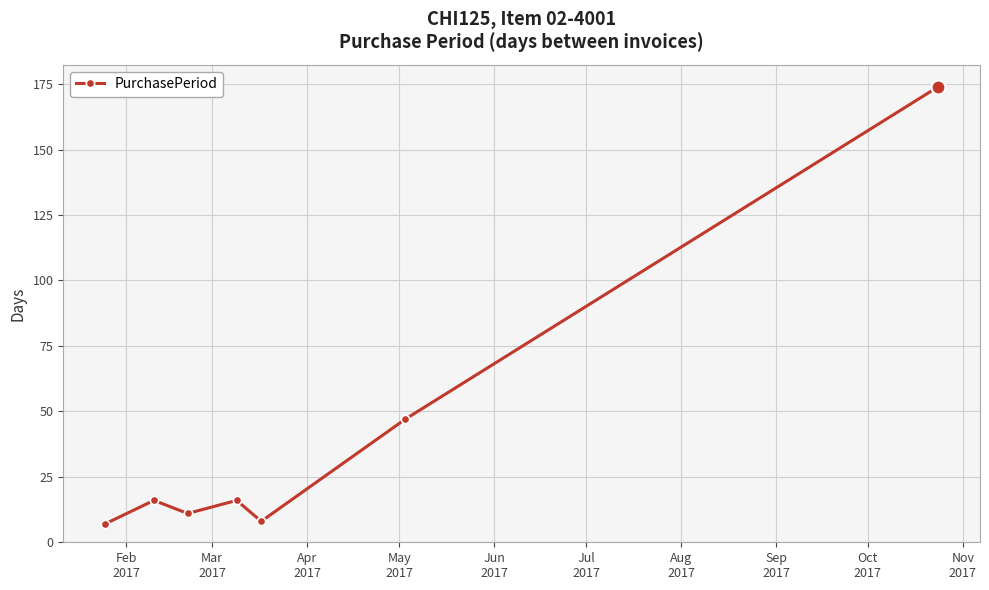

How many points are lower than both their immediate neighbors (excluding endpoints)?

2